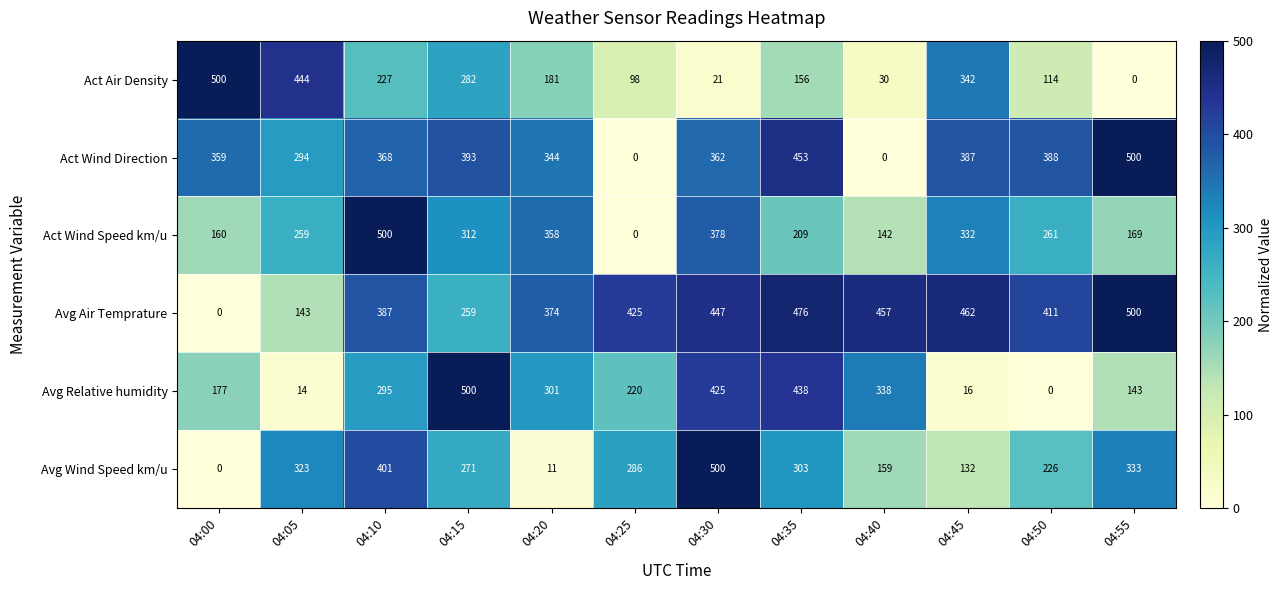

At which category is the sum across all series the highest?

04:10